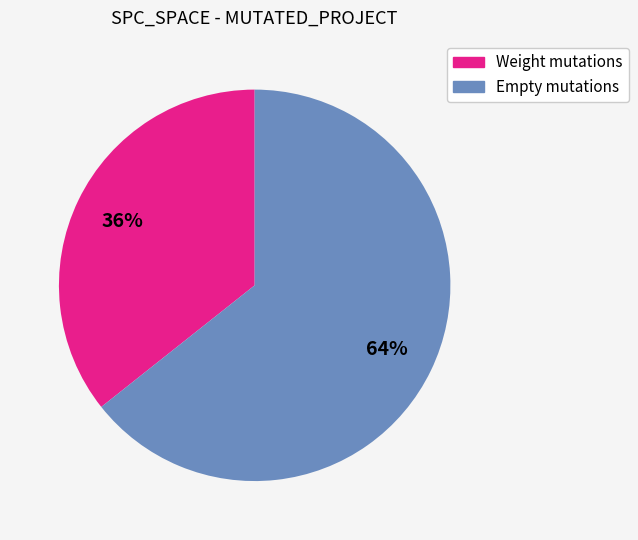

How many slices are in this pie chart?

2